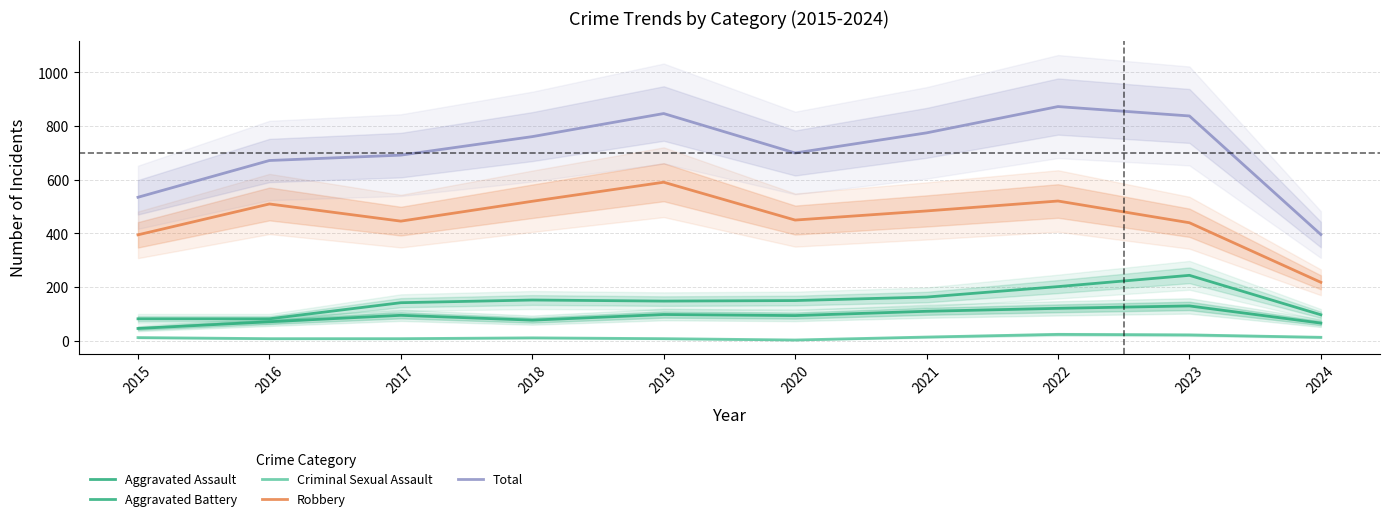

How many data points in Aggravated Battery are less than 150?

5